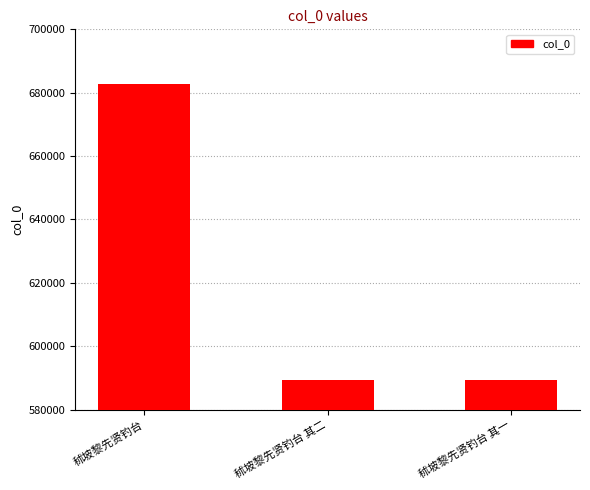

What is the change in value from 秫坡黎先贤钓台 to 秫坡黎先贤钓台 其一?

-93384